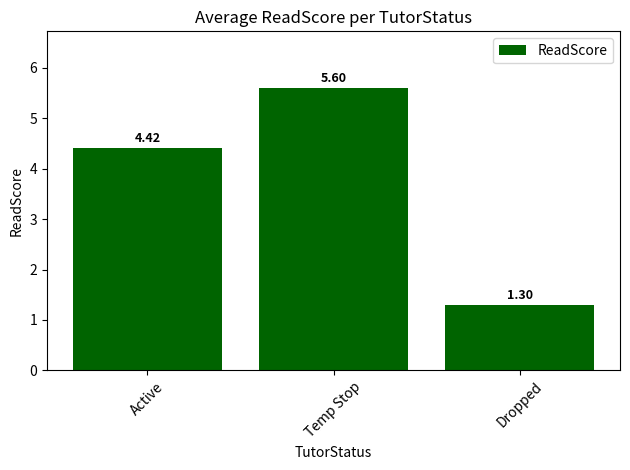

List the labels in order of value, largest first.

Temp Stop, Active, Dropped